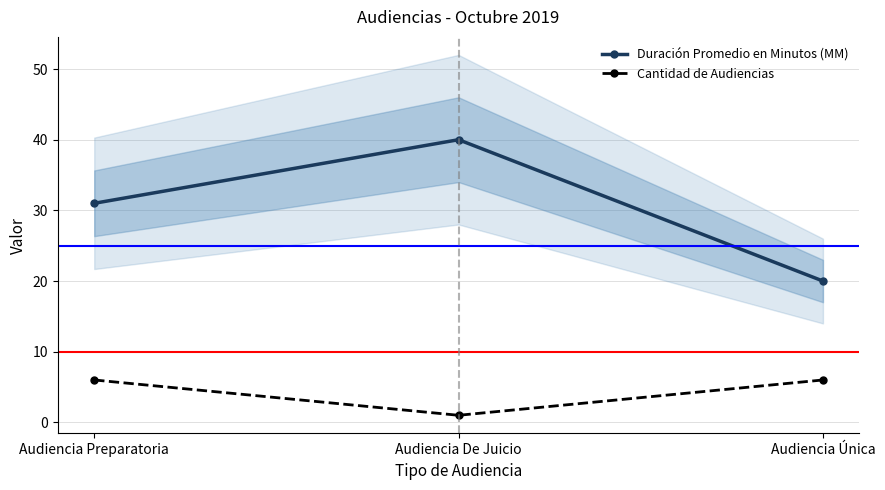

What is the minimum value shown in the chart?

1